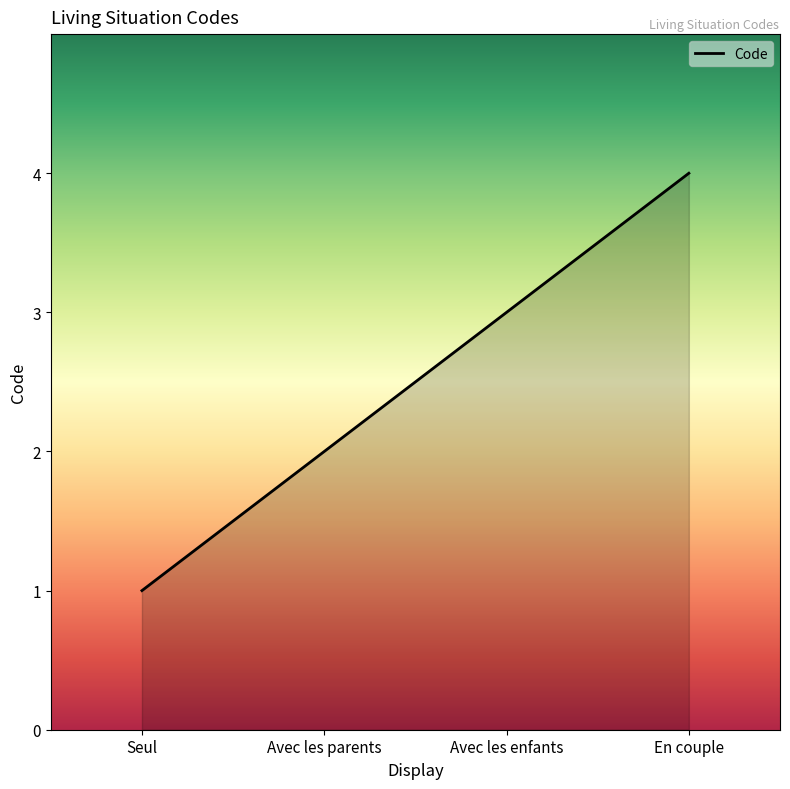

Between Avec les parents and En couple, which is larger?

En couple